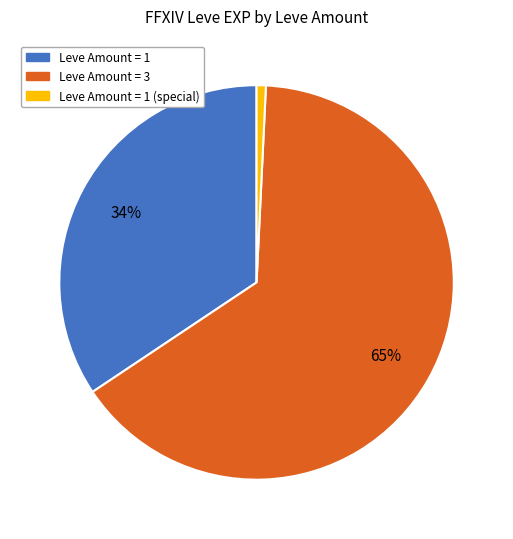

To the nearest percent, what is the average slice percentage?

33%